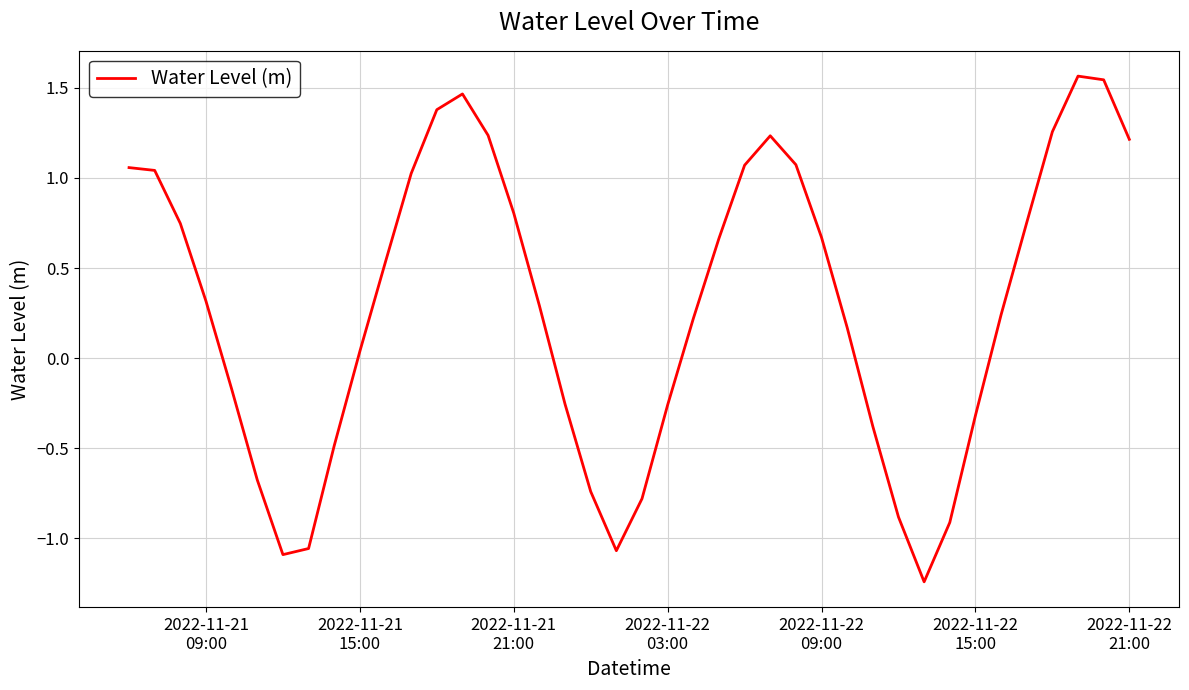

How many lines are shown in the chart?

1